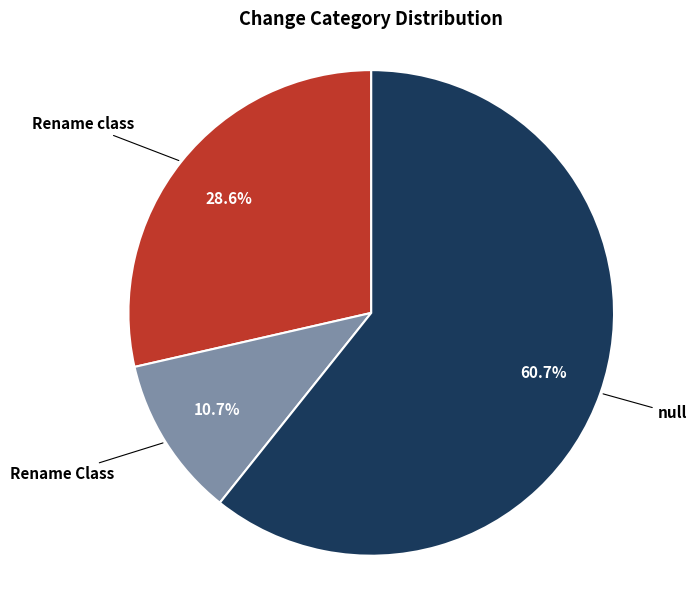

Is there a majority slice in this chart?

Yes